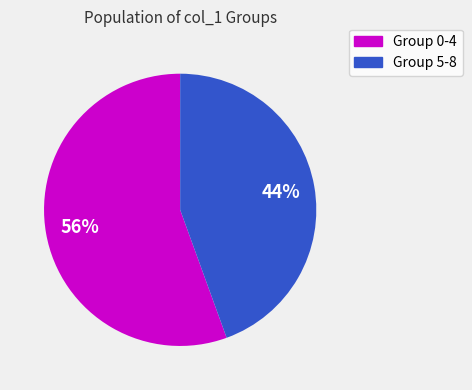

Is there a majority slice in this chart?

Yes